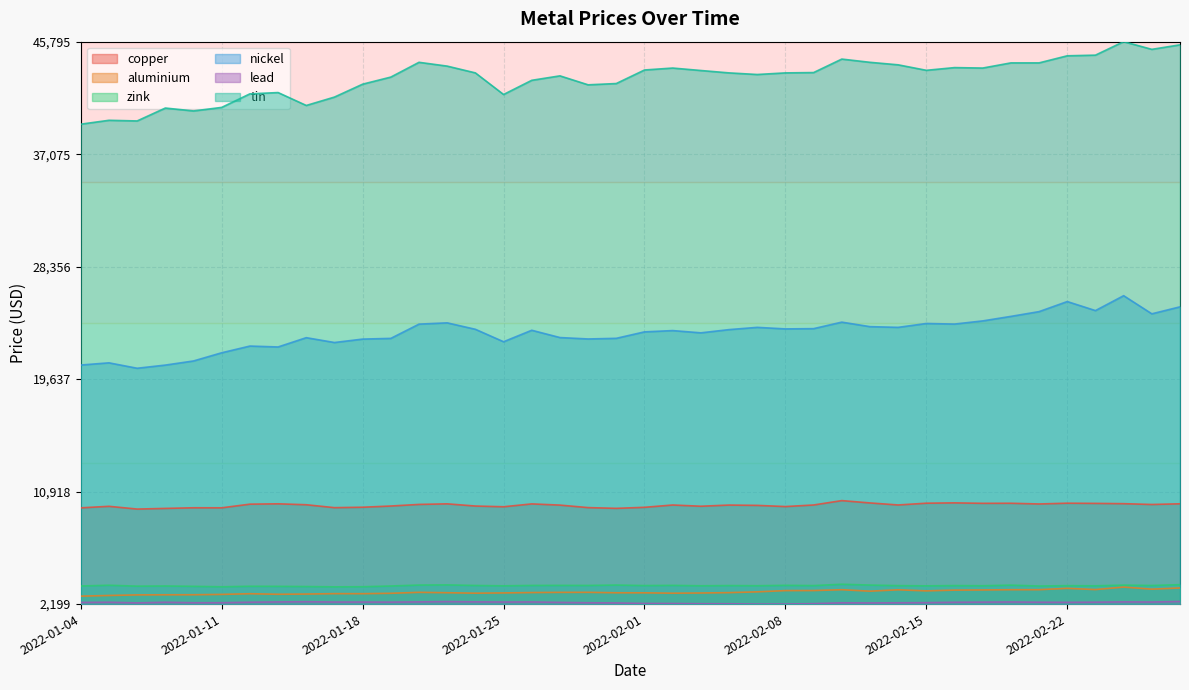

True or false: tin and copper intersect in this chart.

False